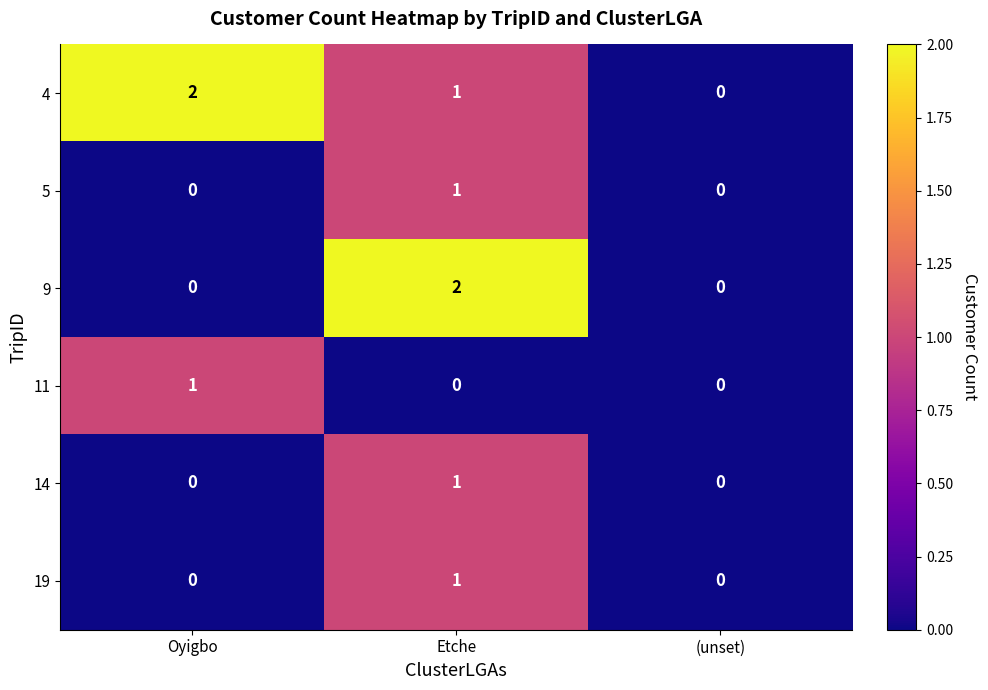

Count the number of data series in this chart.

6